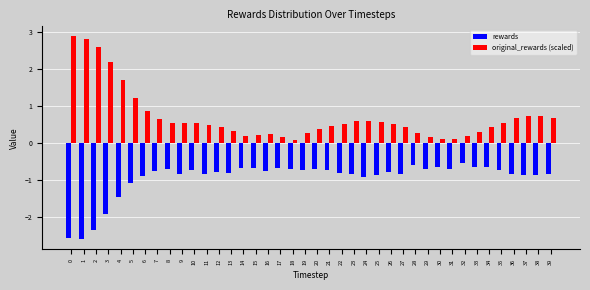

Which series has the largest total across all categories?

original_rewards (scaled)